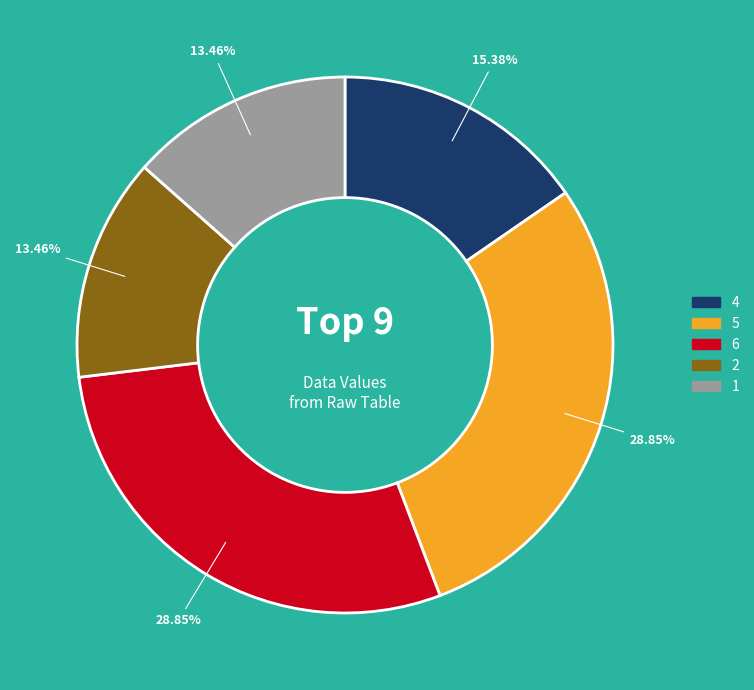

To the nearest percent, what is the difference between the largest and smallest slice percentages?

15%